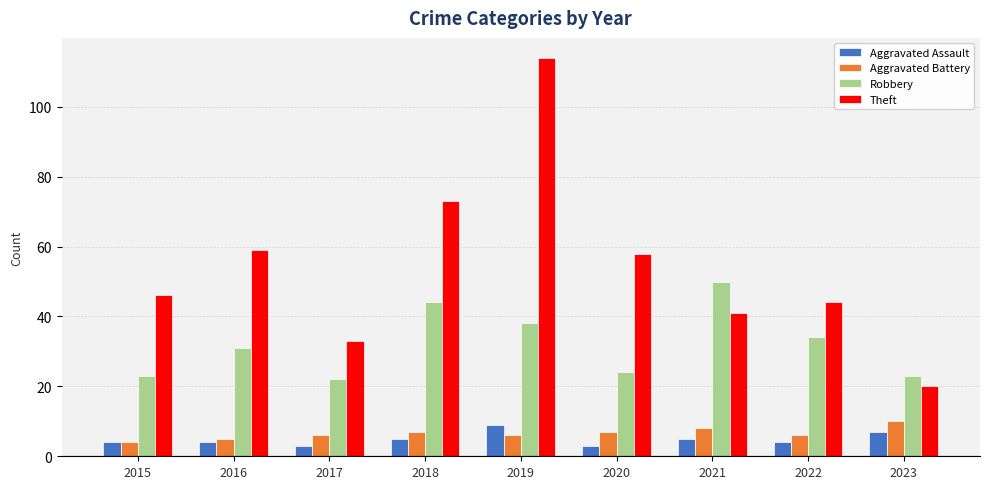

What value does the Aggravated Assault series have at 2020?

3